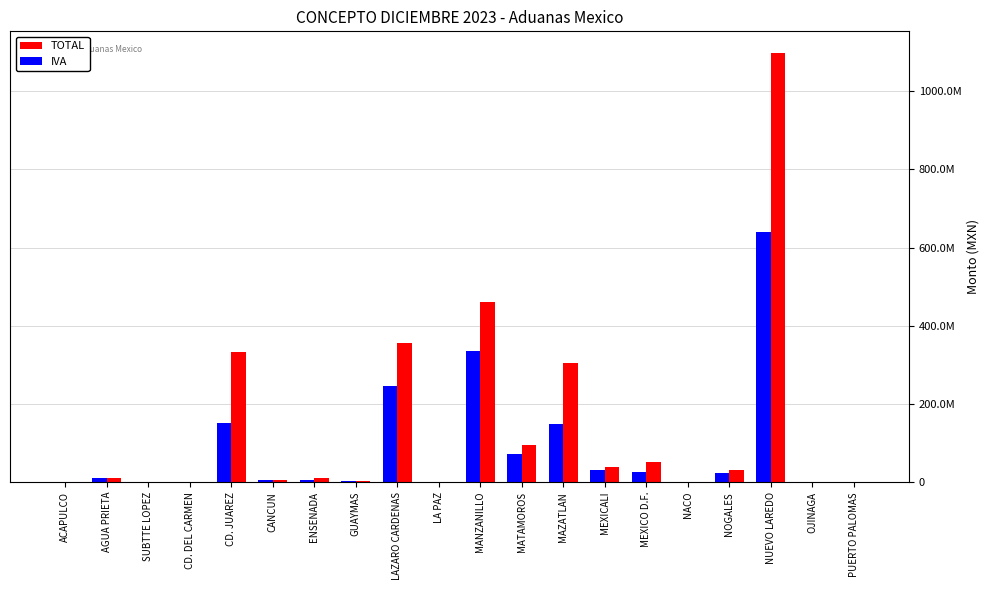

Reading right to left, list all the values displayed in this chart.

TOTAL: PUERTO PALOMAS=227860	OJINAGA=726186	NUEVO LAREDO=1097876966	NOGALES=30536360	NACO=1123641	MEXICO D.F.=51144677	MEXICALI=37672448	MAZATLAN=304893745	MATAMOROS=94220424	MANZANILLO=461023975	LA PAZ=213503	LAZARO CARDENAS=356083544	GUAYMAS=3063488	ENSENADA=11049679	CANCUN=6673774	CD. JUAREZ=332138025	CD. DEL CARMEN=6535	SUBTTE LOPEZ=58287	AGUA PRIETA=10936964	ACAPULCO=10240
IVA: PUERTO PALOMAS=143172	OJINAGA=547980	NUEVO LAREDO=640349588	NOGALES=22468597	NACO=947470	MEXICO D.F.=25320897	MEXICALI=31223448	MAZATLAN=149066724	MATAMOROS=73157107	MANZANILLO=335260926	LA PAZ=1095	LAZARO CARDENAS=245218308	GUAYMAS=2414656	ENSENADA=6724162	CANCUN=5348249	CD. JUAREZ=150501895	CD. DEL CARMEN=92	SUBTTE LOPEZ=1334	AGUA PRIETA=10846186	ACAPULCO=0